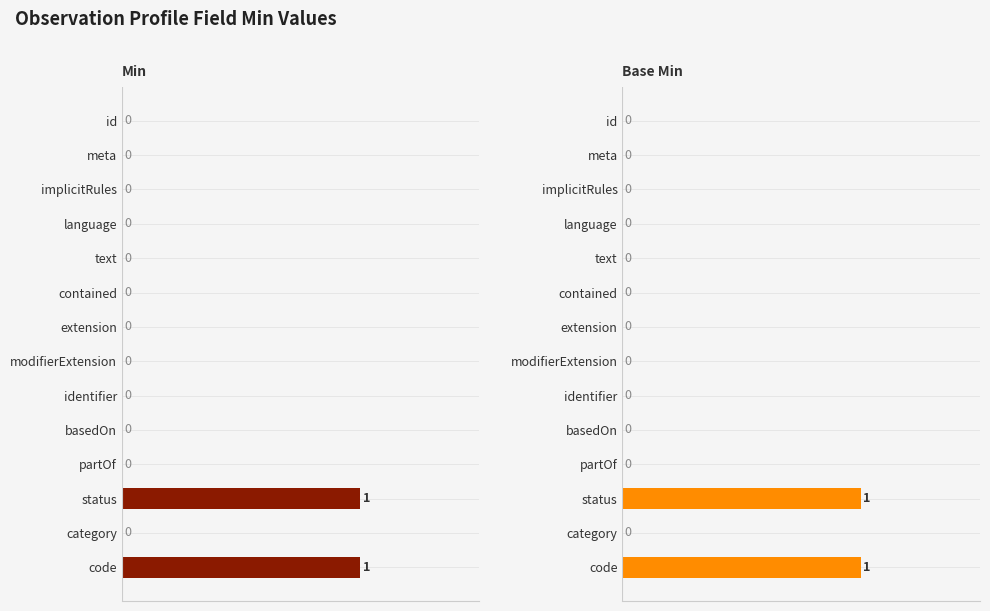

What position from the right is code?

1